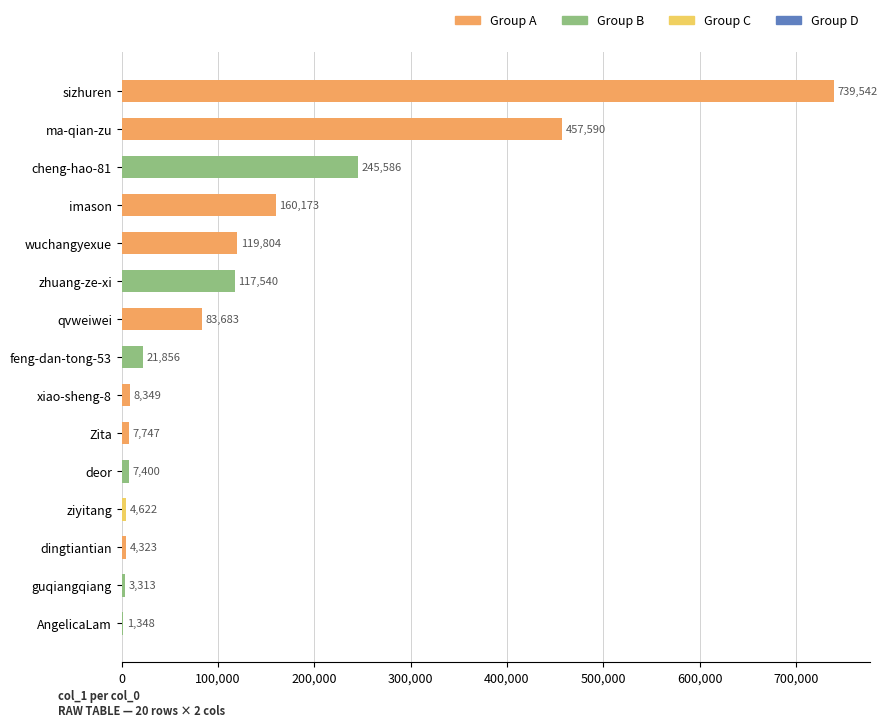

True or false: the data shows 7747 at Zita.

True